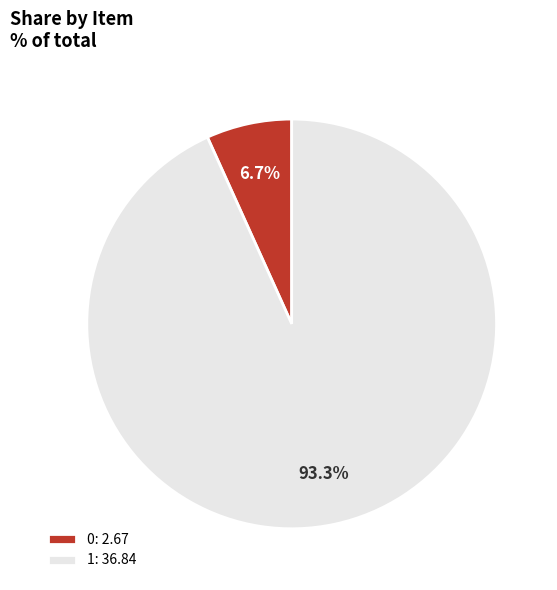

Does any single category account for the majority?

Yes